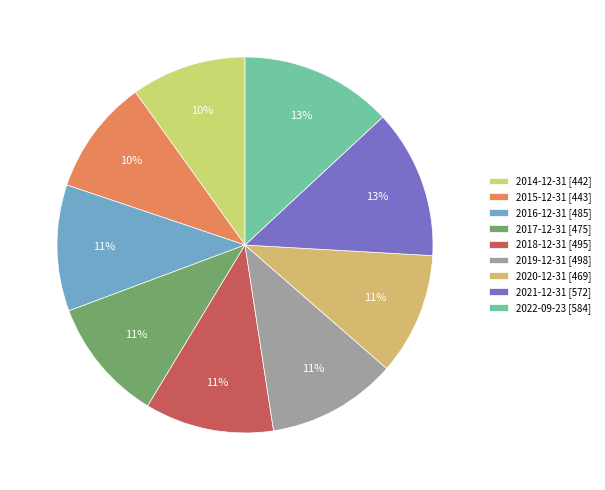

To the nearest percent, what percentage of the pie is 2014-12-31?

10%